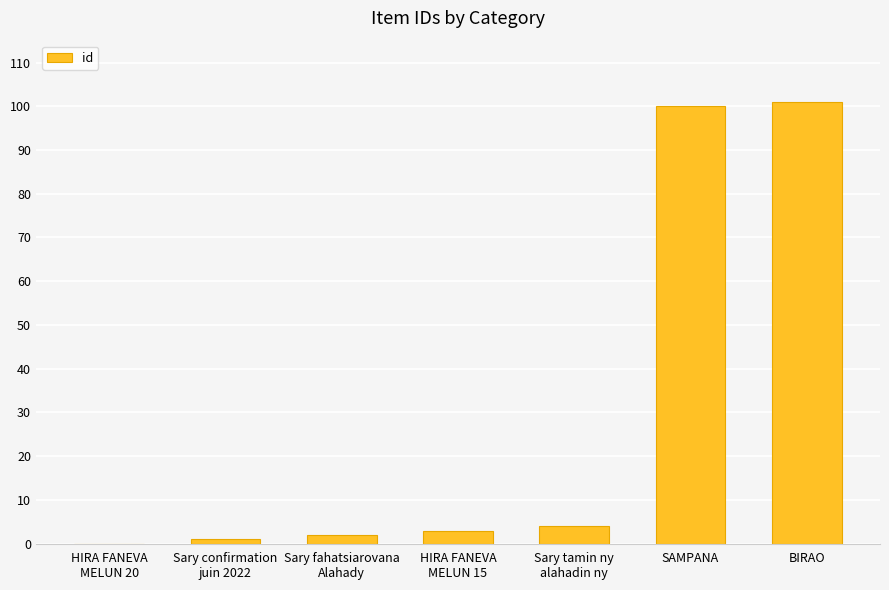

The value at BIRAO is 26. True or false?

False